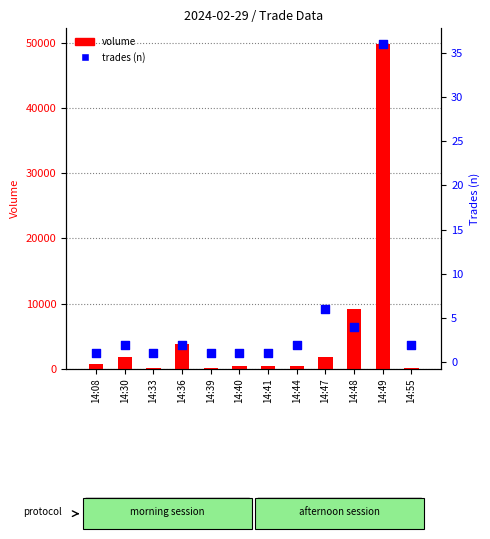

Which series reaches the minimum Y coordinate?

trades (n)